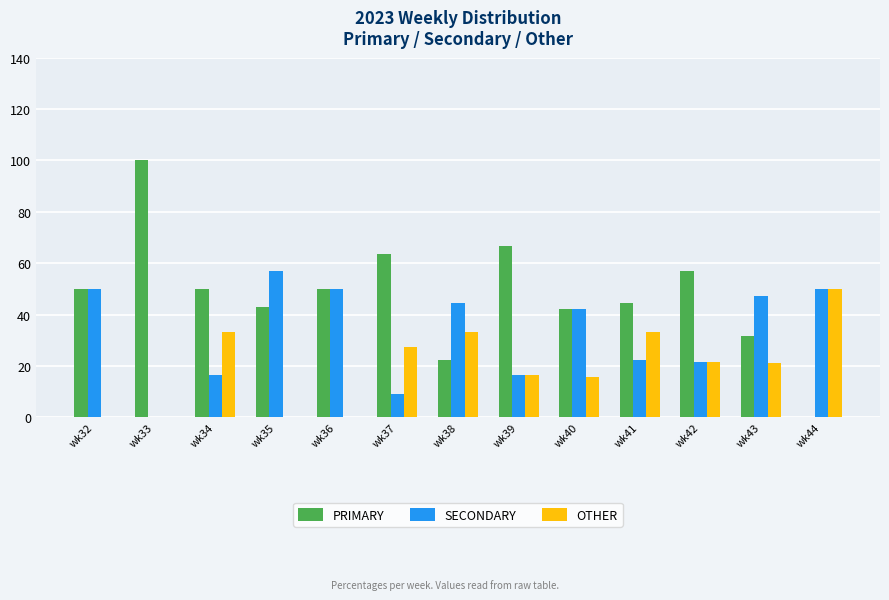

At which label is OTHER closest to 25?

wk37